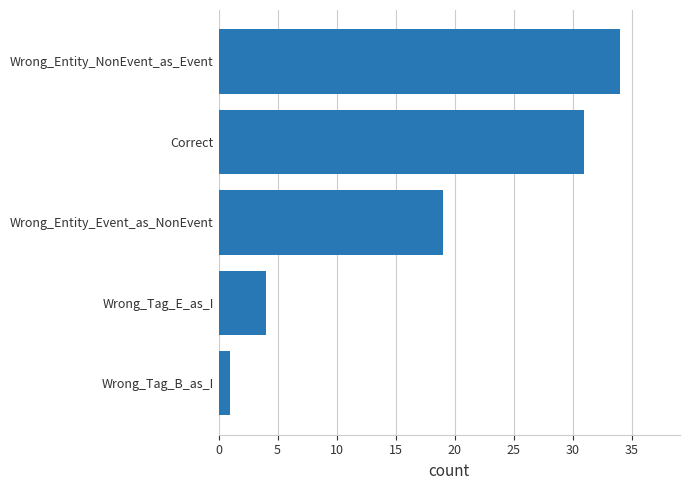

What is the greatest value displayed?

34